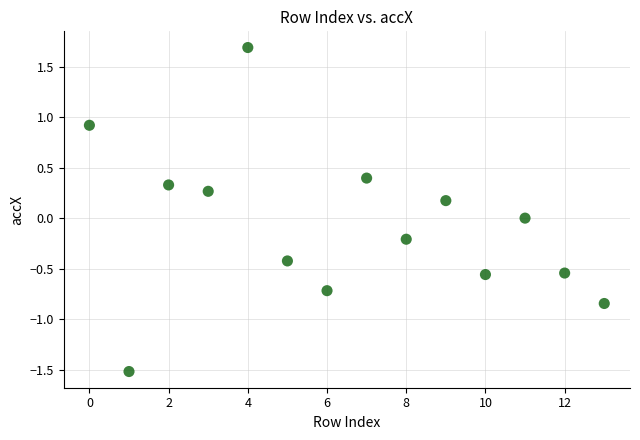

What is the range of Y values (max minus min)?

3.2